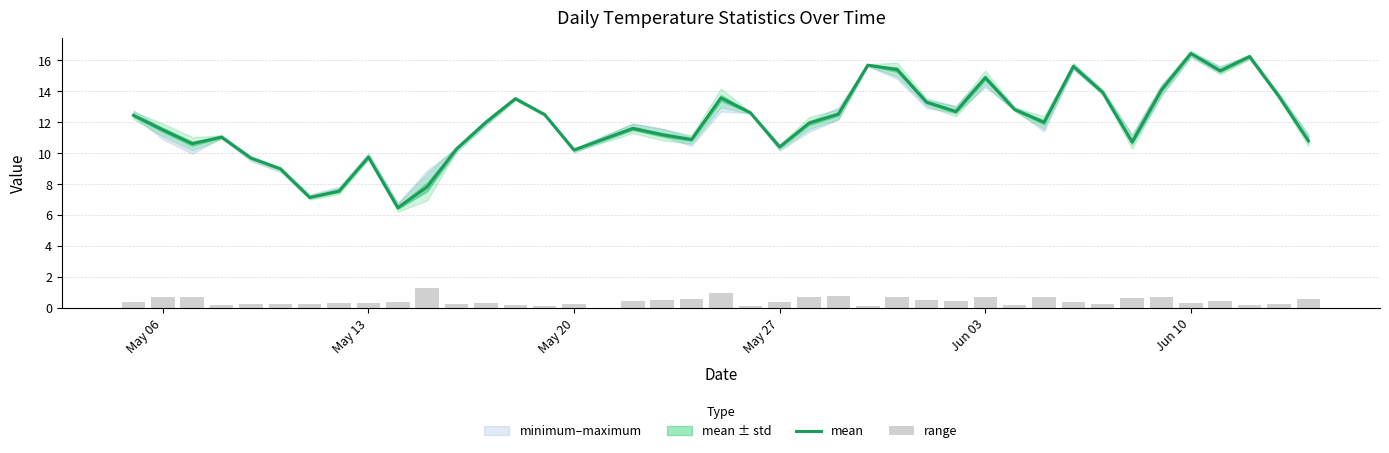

What is the highest value of the mean series?

16.5